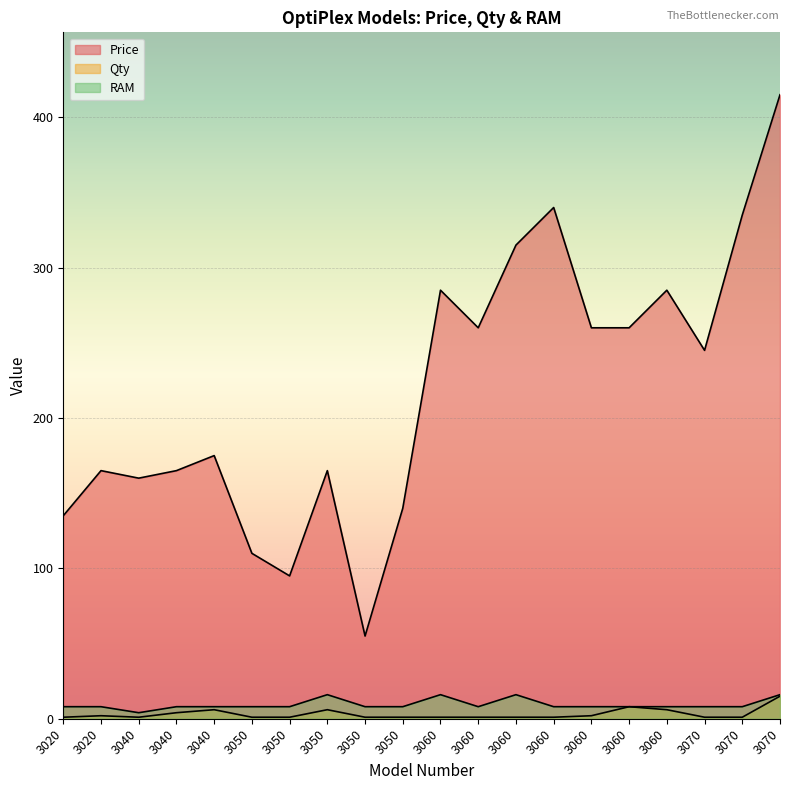

True or false: Qty and RAM intersect in this chart.

False